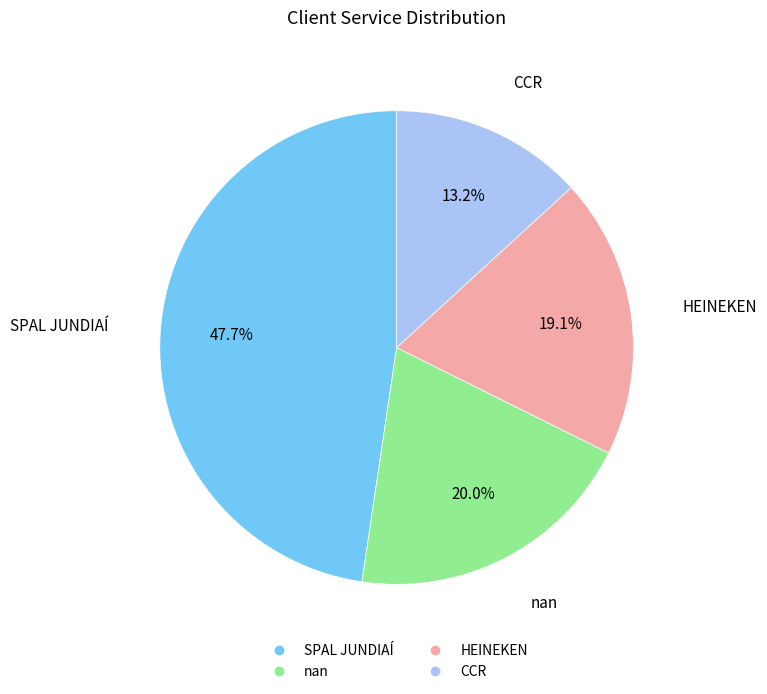

What percentage do nan and HEINEKEN together represent?

39.1%